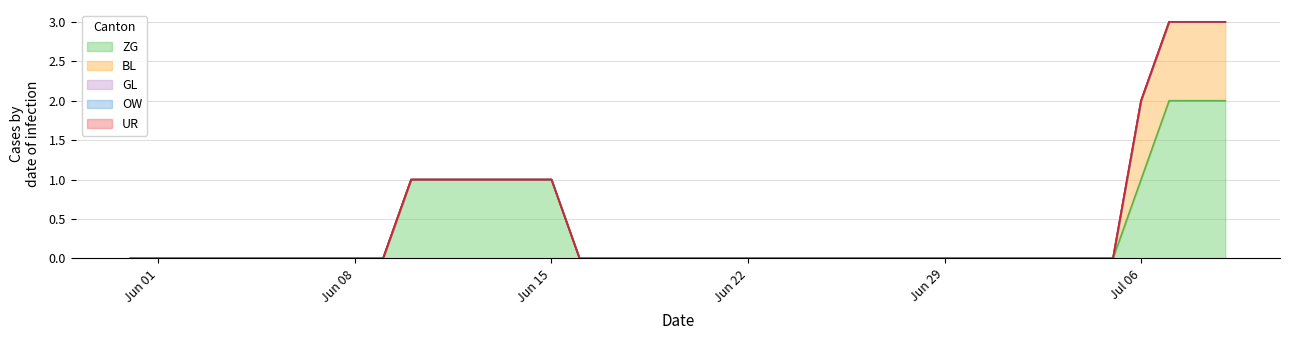

Is the value of OW at 2020-06-04 greater than the value of ZG at 2020-07-07?

No